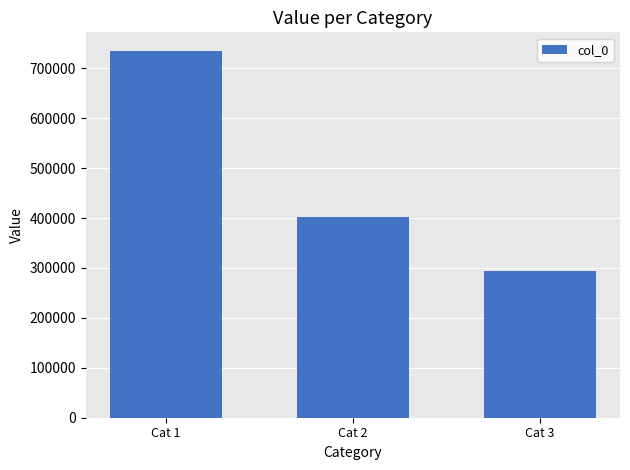

How many values are below 401976?

1